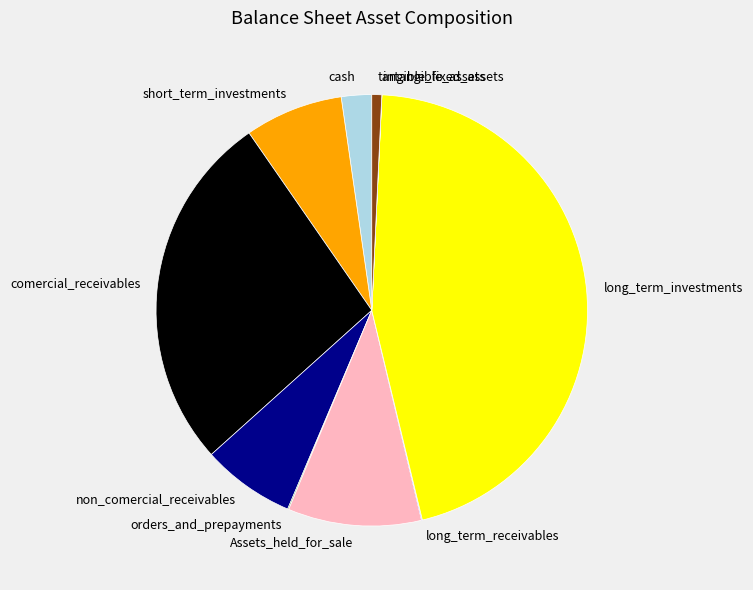

Which slice is the largest?

long_term_investments